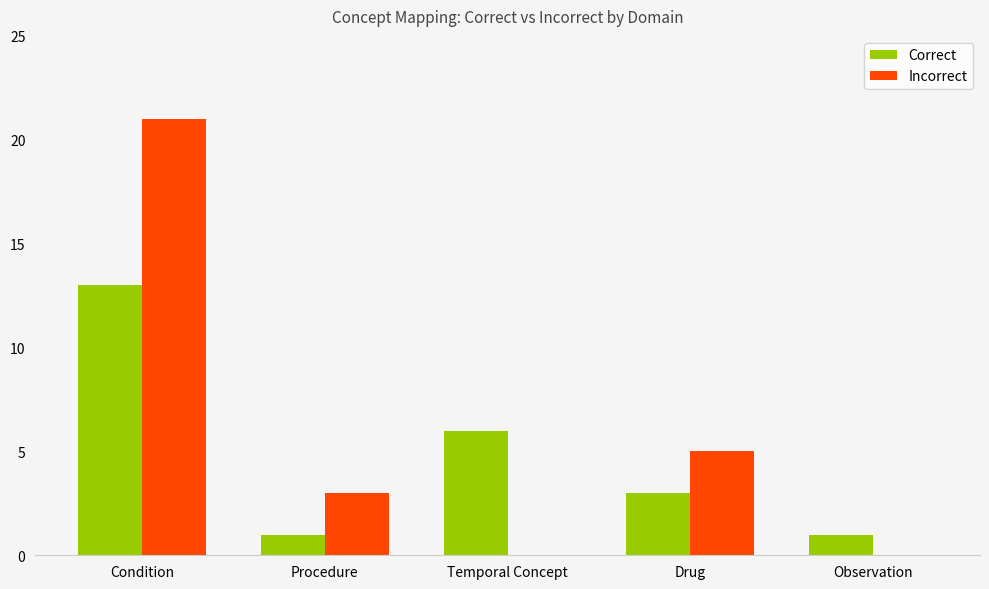

Is it true that Incorrect equals 3 at Drug?

False